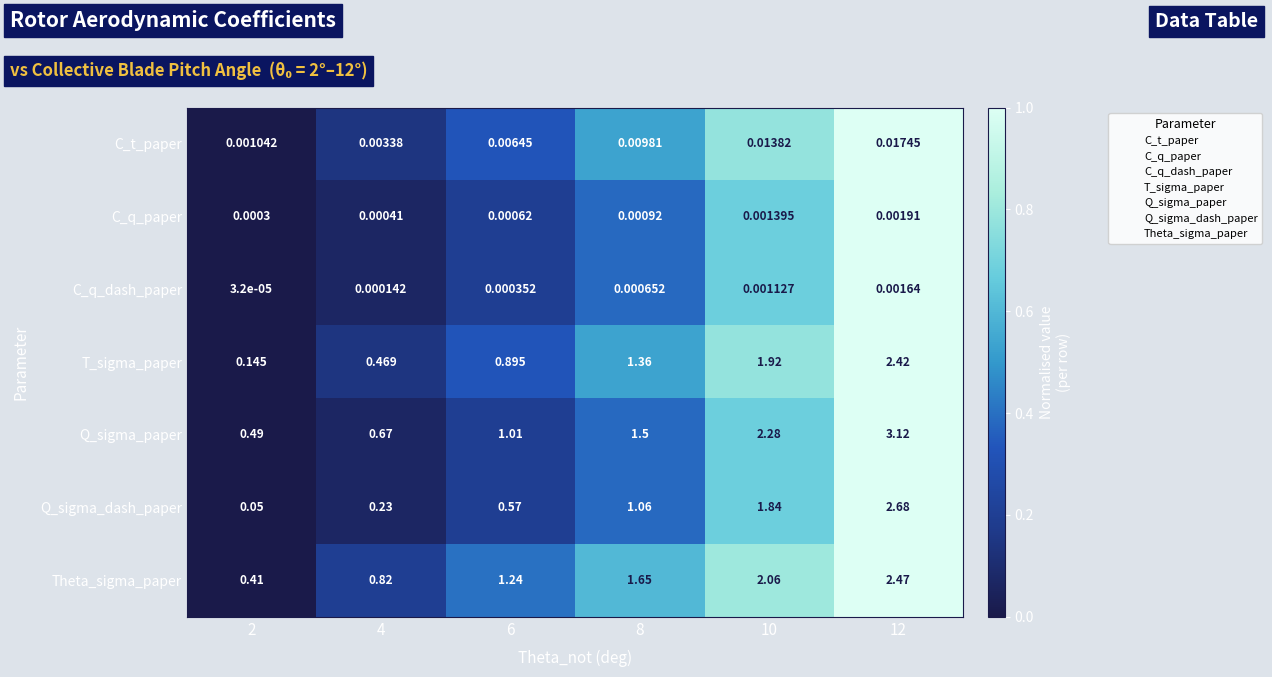

Which series has the largest total across all categories?

Q_sigma_paper